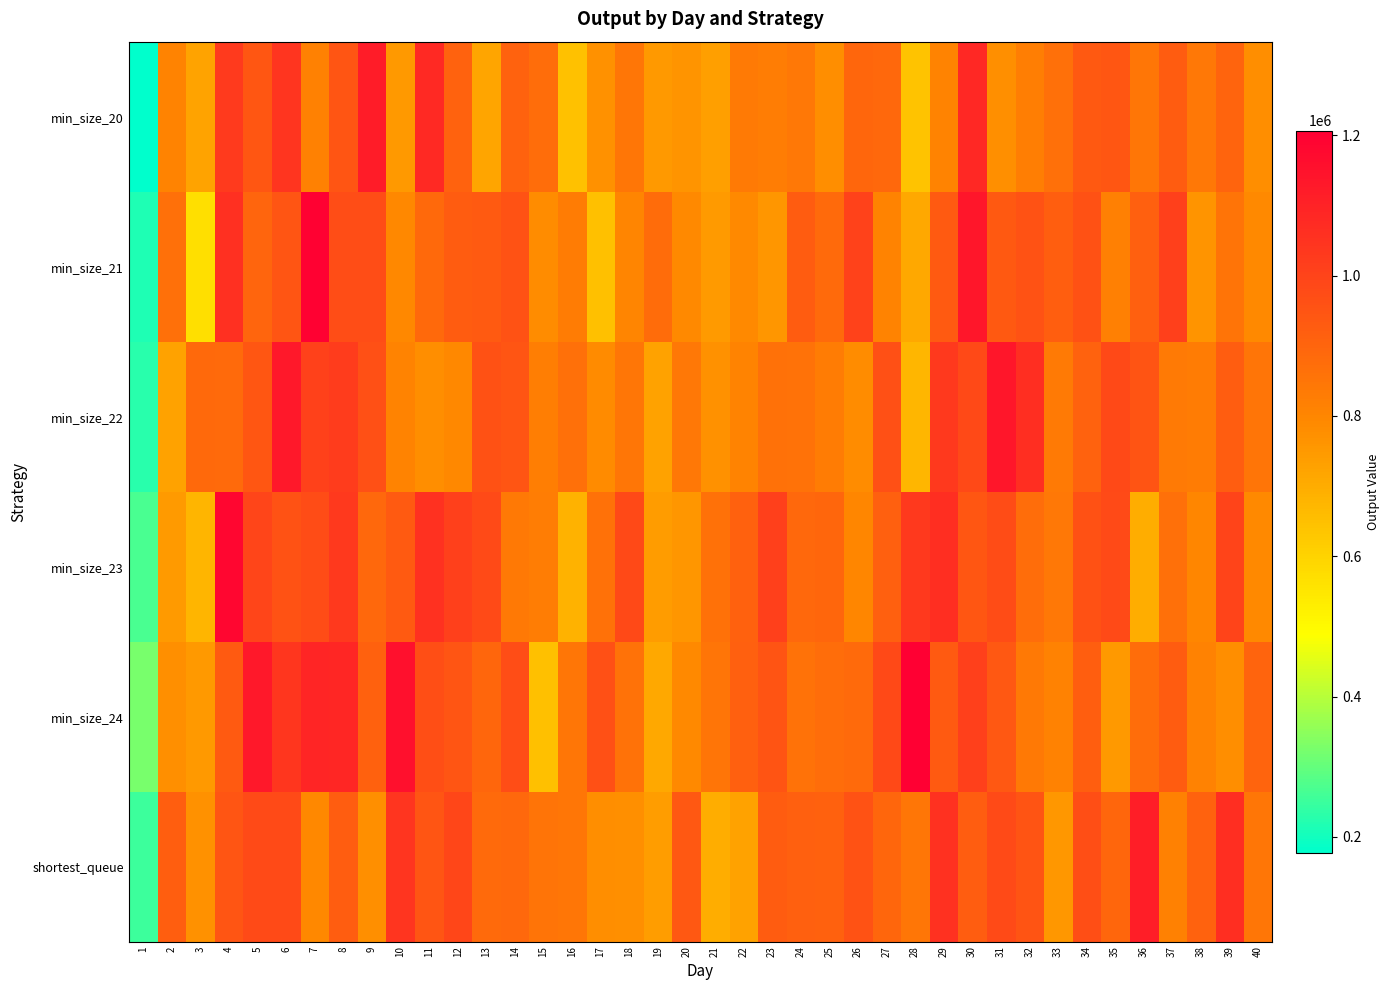

Rank the series at 21 from highest to lowest value.

min_size_23, min_size_24, min_size_22, min_size_21, min_size_20, shortest_queue